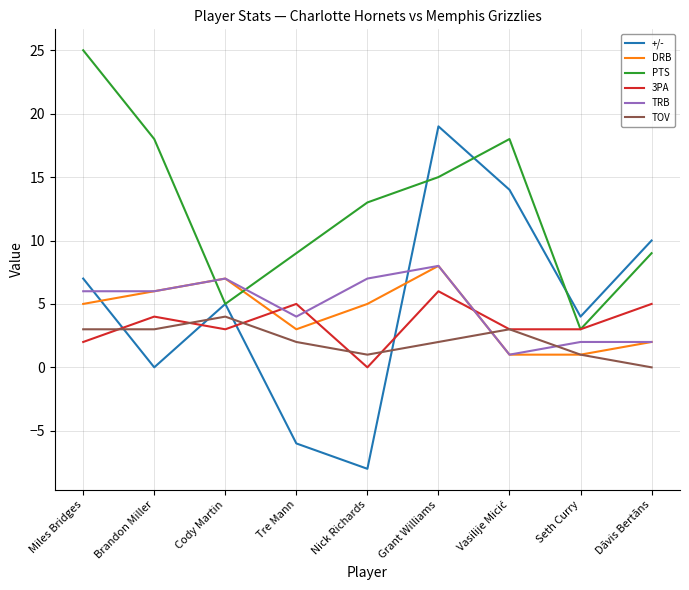

The value of 3PA at Seth Curry is 3. True or false?

True